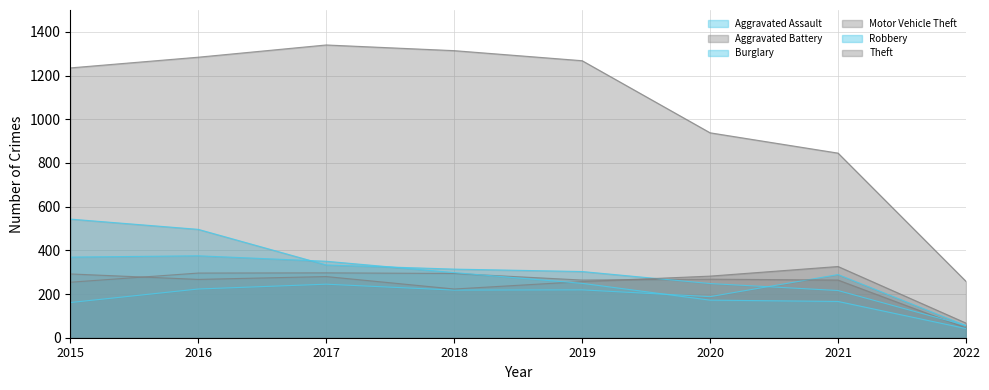

Where do Burglary and Aggravated Assault first cross each other?

2020 and 2021